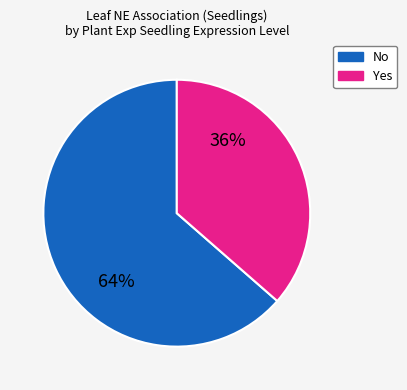

To the nearest percent, what is the average slice percentage?

50%